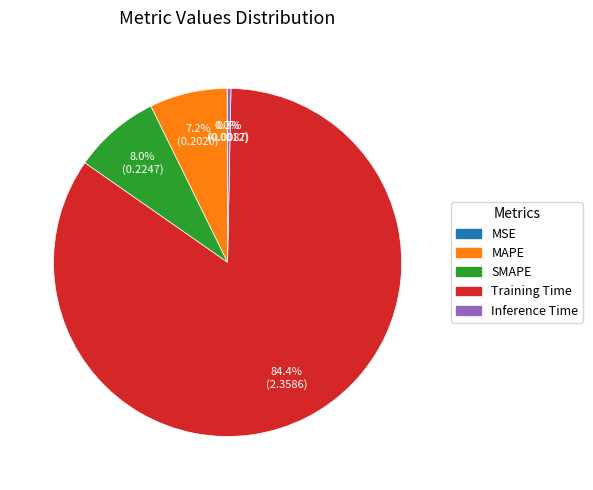

To the nearest percent, what portion does MAPE represent?

7%